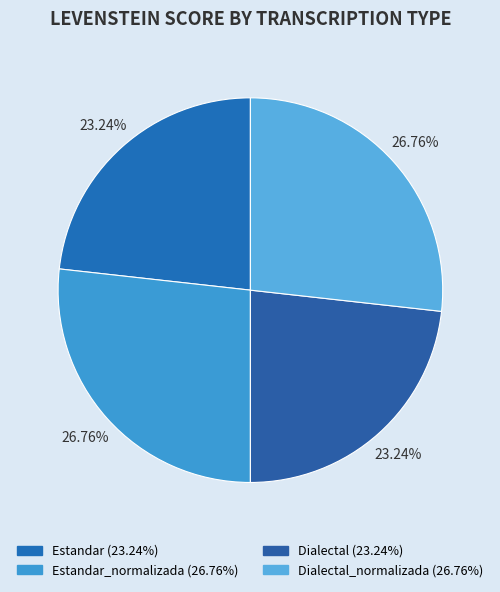

Which slice is the smallest?

Estandar